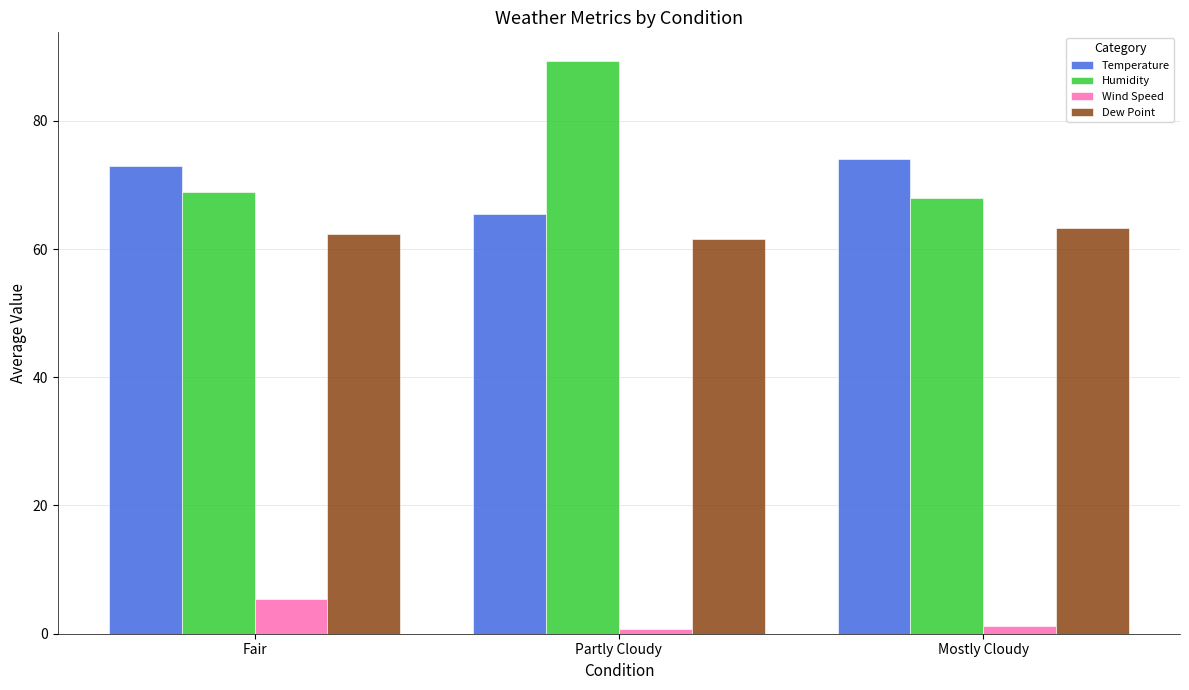

What is the value of the Wind Speed bar at the 2nd from the left?

0.7